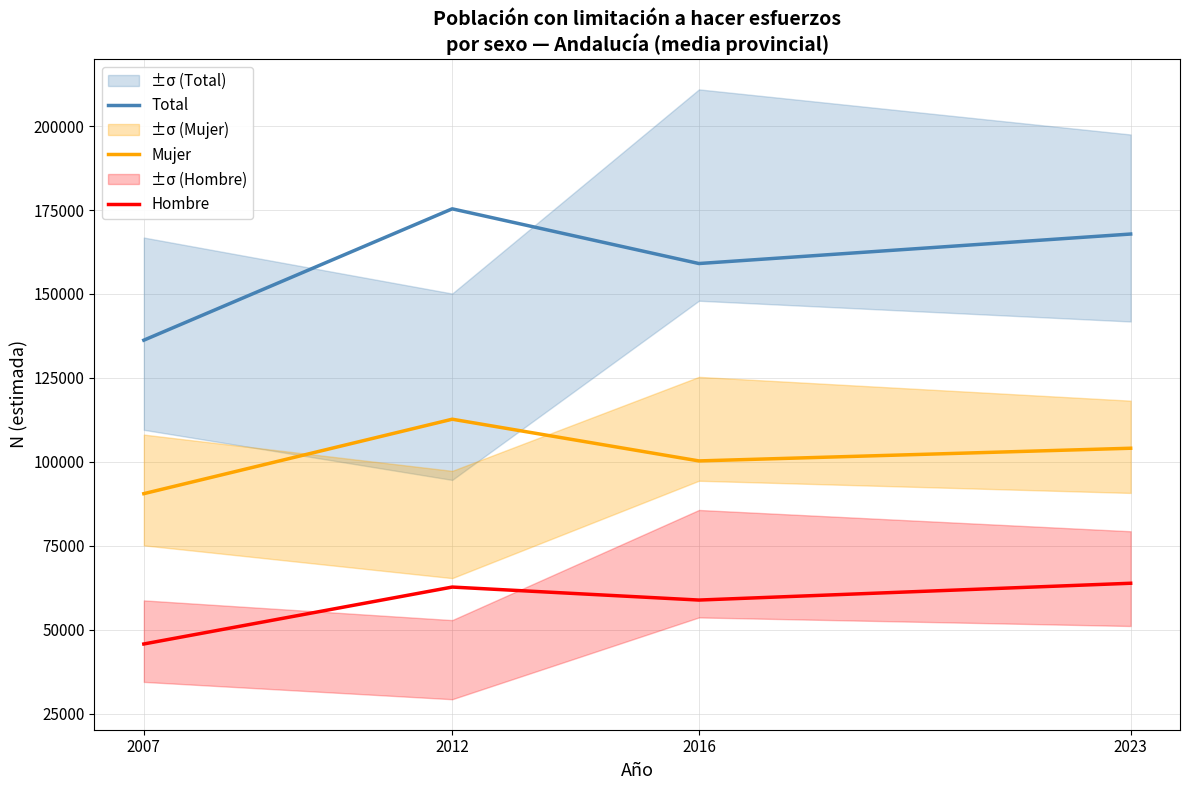

How many interior local peaks does the Hombre series have?

1